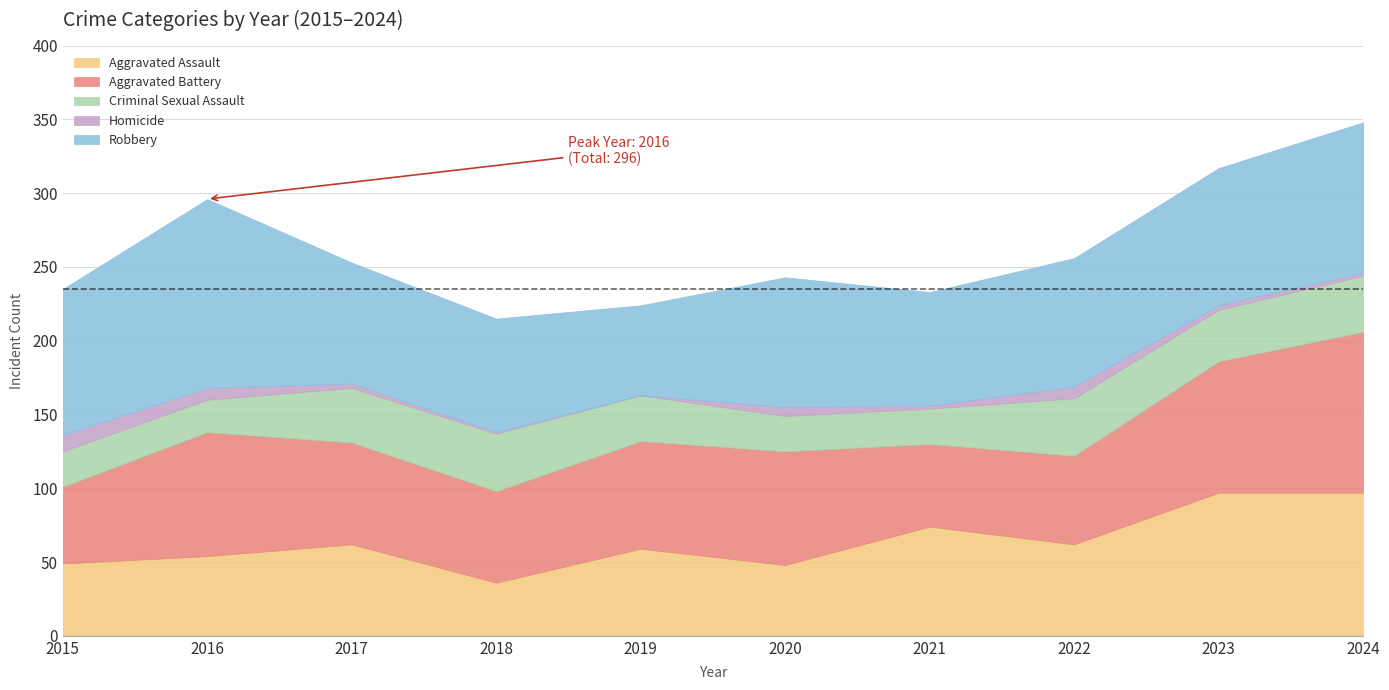

Where is the first local maximum for Homicide?

2020